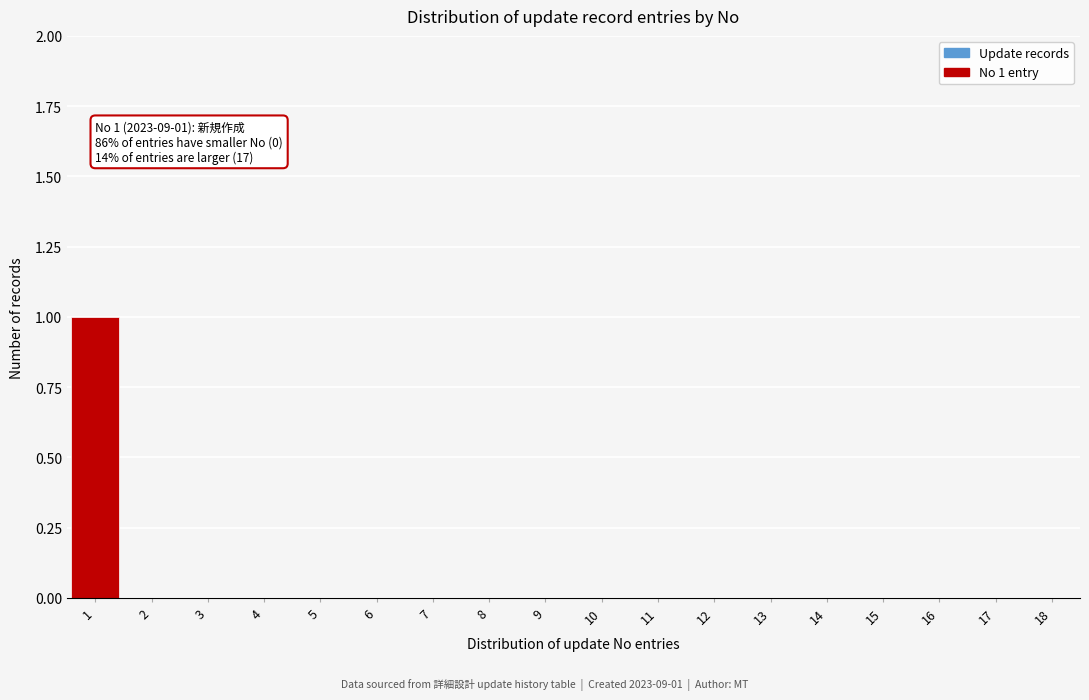

Reading left to right, list all the values displayed in this chart.

1=1	2=0	3=0	4=0	5=0	6=0	7=0	8=0	9=0	10=0	11=0	12=0	13=0	14=0	15=0	16=0	17=0	18=0